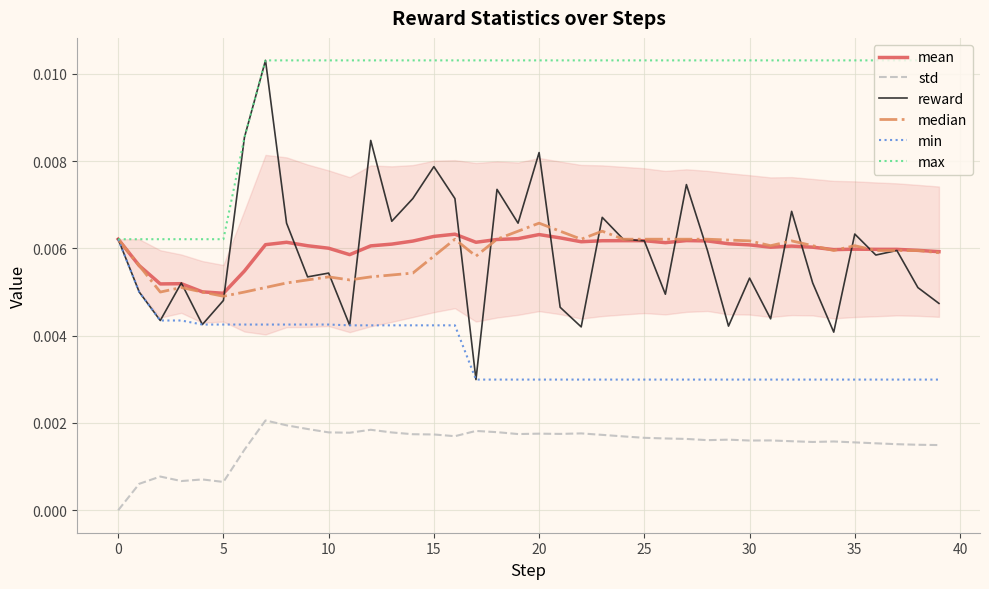

How many categories are shown in the chart?

40